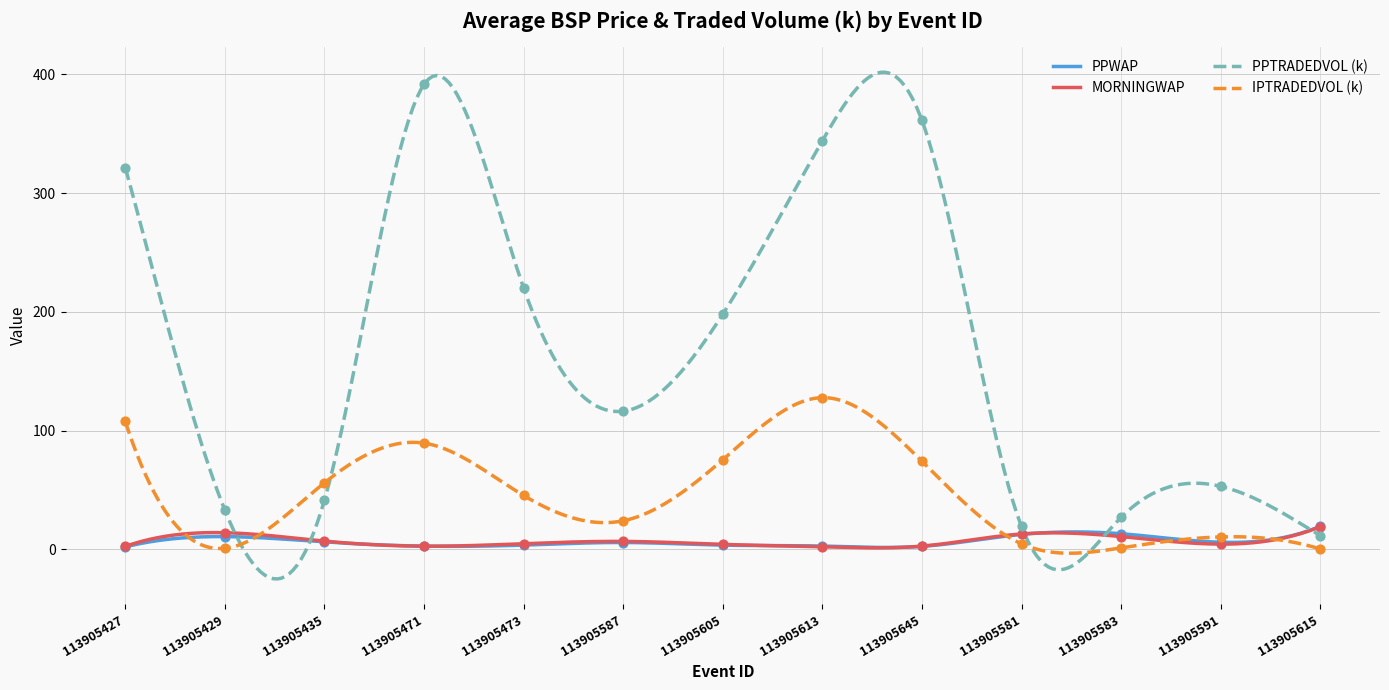

At how many categories does at least one series exceed 283?

4